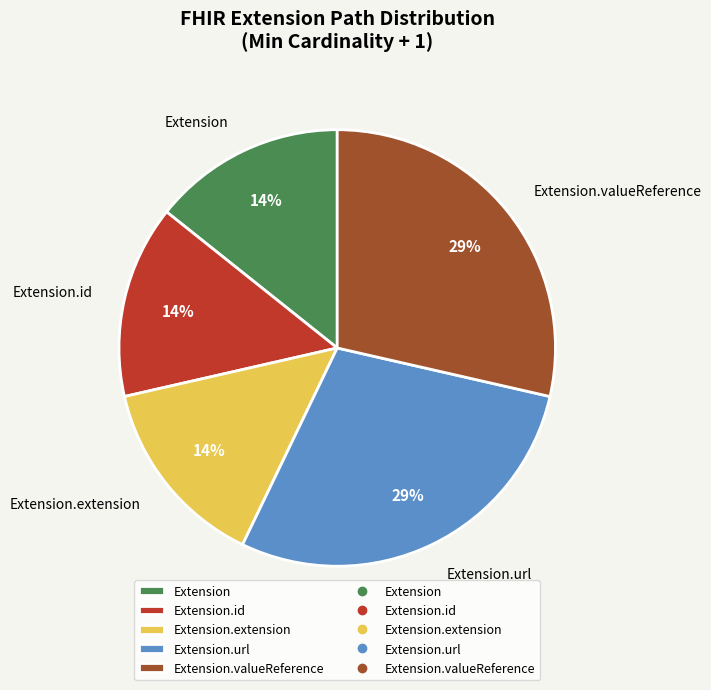

Is the sum of Extension.id and Extension.valueReference greater than half?

No